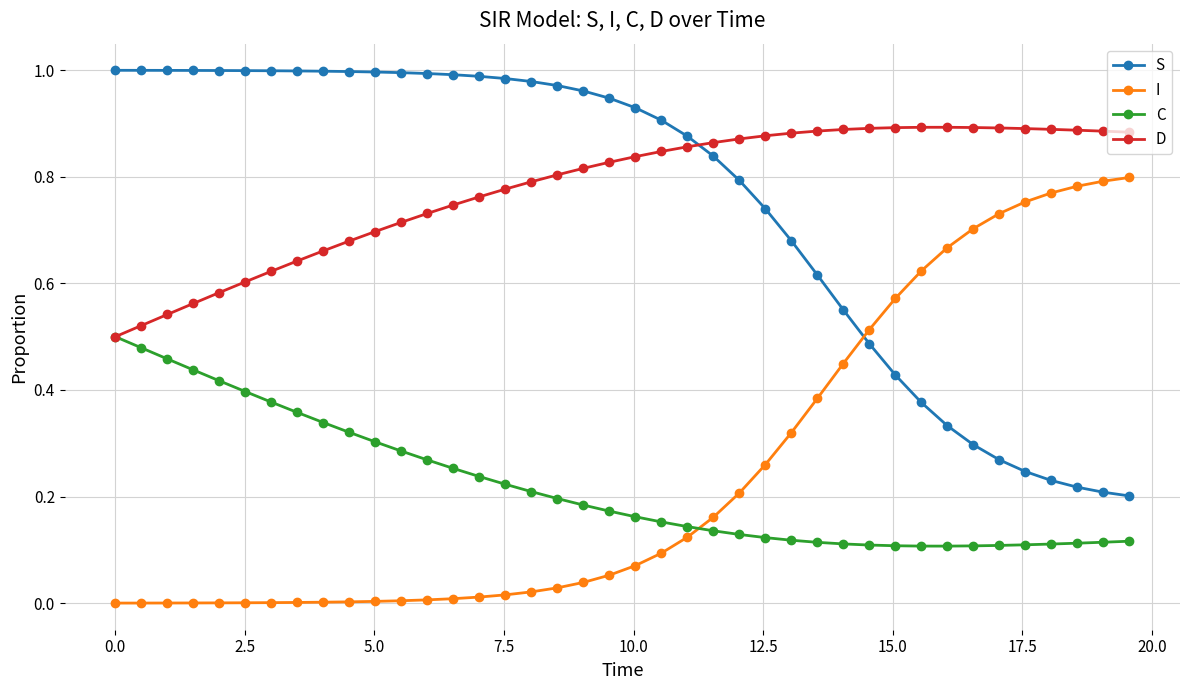

Rank the series by their maximum value, from lowest to highest.

C, I, D, S